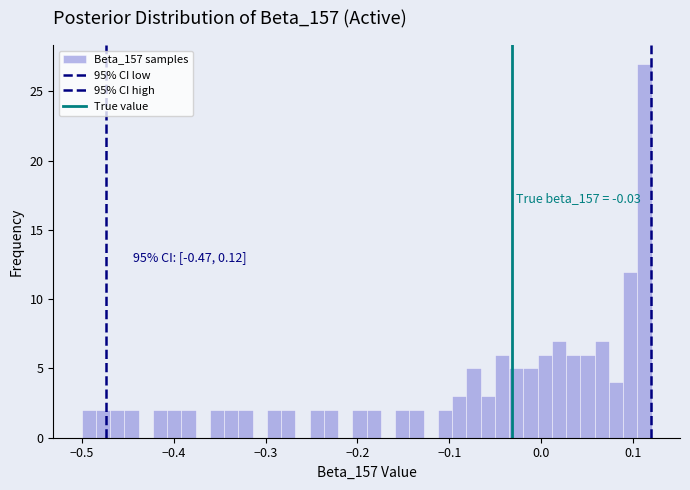

Around what value on the x-axis is the tallest bar? Give the approximate position of its centre, as read against the axis.

0.11